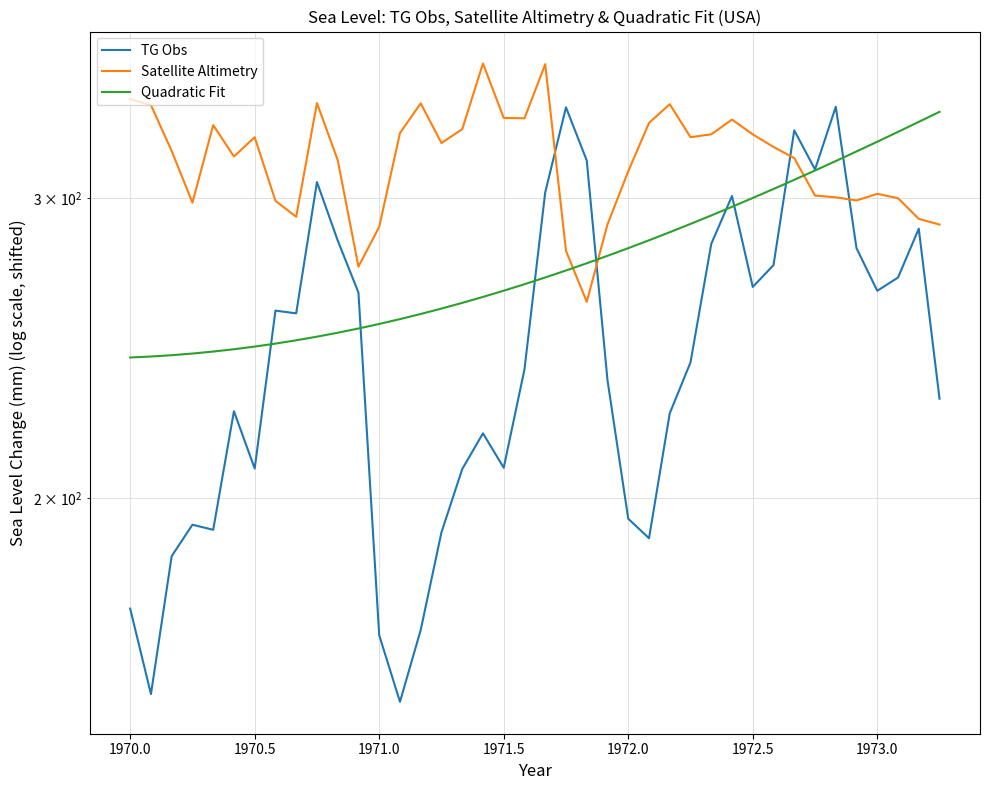

Reading left to right, list all the values displayed in this chart.

TG Obs: 172.3	153.5	184.9	193.0	191.6	224.9	208.2	257.7	256.7	306.5	283.3	264.0	166.2	151.9	167.4	191.0	208.0	218.3	208.4	238.0	302.3	339.1	315.6	234.6	194.5	189.5	224.3	240.3	282.0	300.8	266.0	274.0	328.7	311.8	339.3	280.3	264.7	269.4	287.8	228.8
Satellite Altimetry: 342.9	340.1	319.7	298.1	331.0	317.3	325.6	298.8	292.5	341.0	315.7	273.4	288.5	327.5	340.9	323.1	329.2	359.8	334.2	334.1	359.4	279.3	260.7	289.5	311.0	332.0	340.5	325.7	326.9	333.5	326.9	321.4	316.6	301.0	300.3	299.0	301.7	299.9	291.7	289.4
Quadratic Fit: 241.9	242.2	242.6	243.1	243.8	244.6	245.4	246.4	247.5	248.8	250.1	251.5	253.1	254.7	256.5	258.4	260.4	262.5	264.7	267.0	269.5	272.0	274.7	277.5	280.3	283.3	286.4	289.7	293.0	296.4	300.0	303.7	307.4	311.3	315.3	319.5	323.7	328.0	332.5	337.0